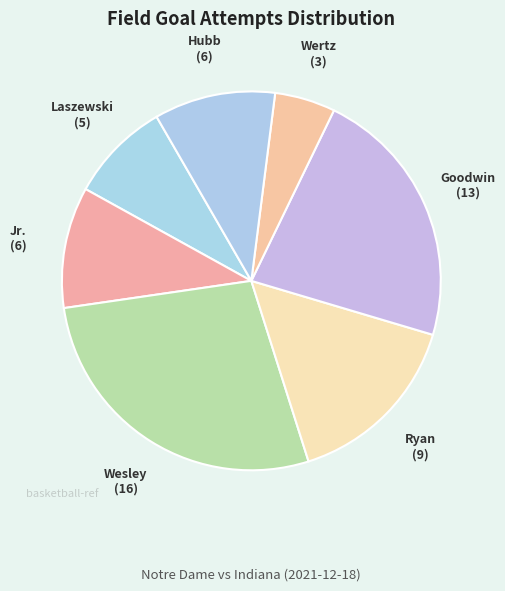

How many segments does this pie chart have?

7